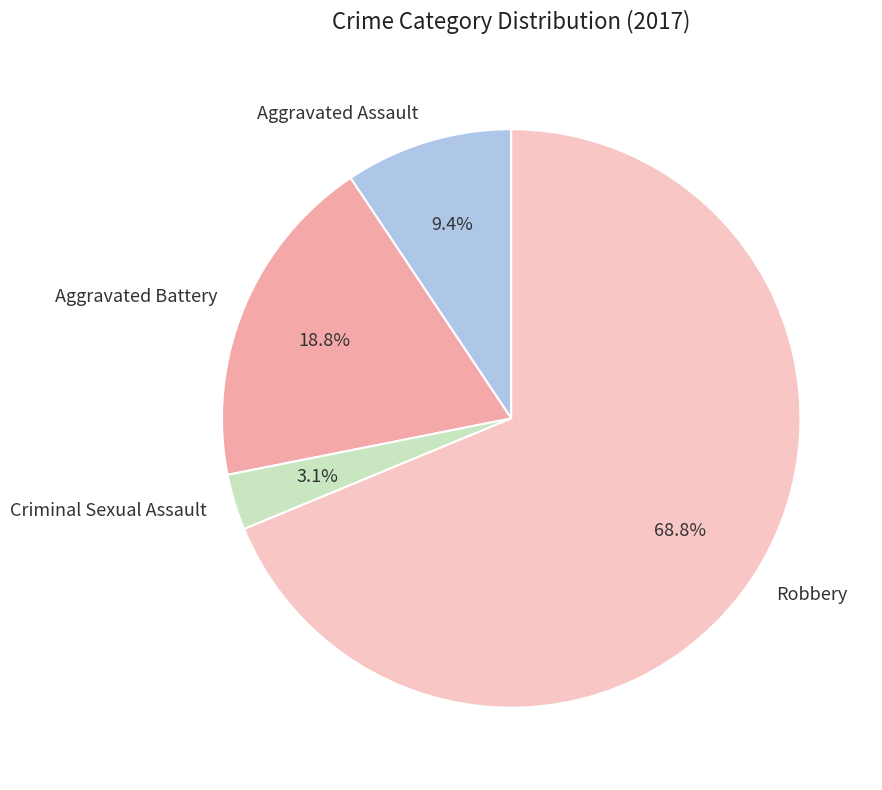

Which has a higher value, Robbery or Aggravated Battery?

Robbery